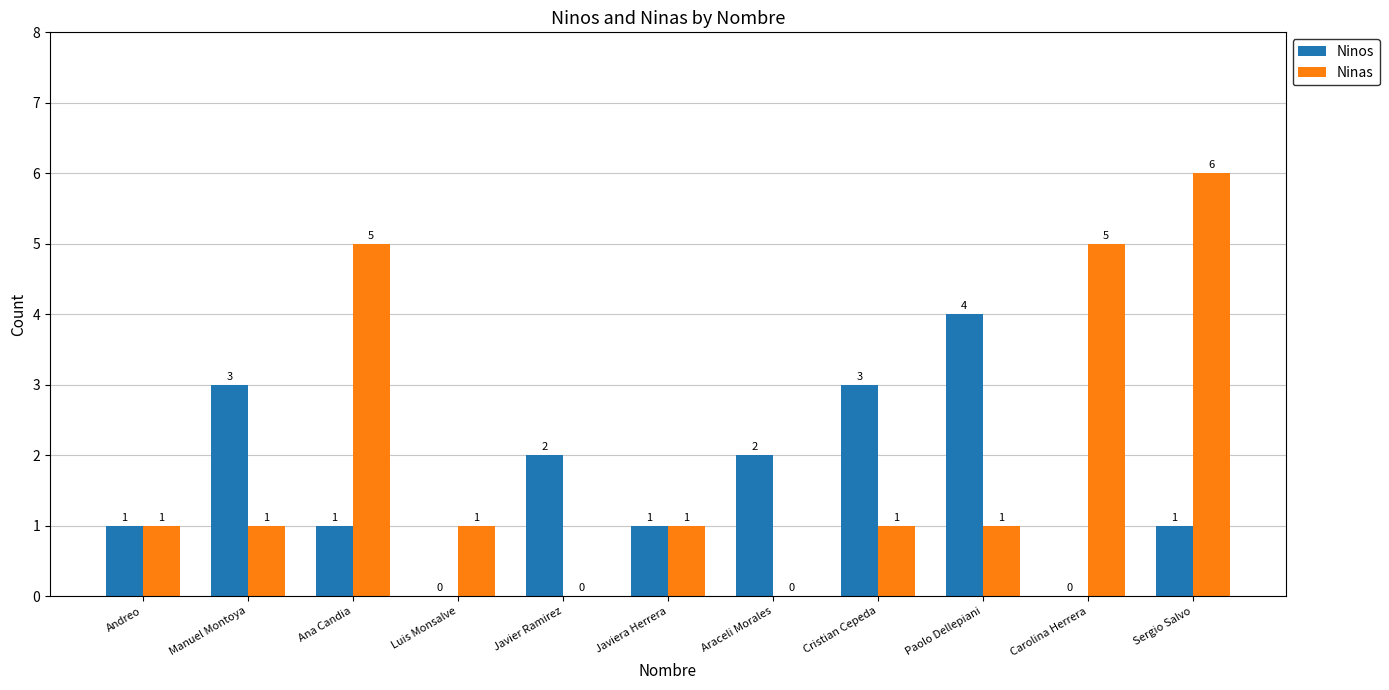

What are all the series names shown in the legend?

Ninos, Ninas